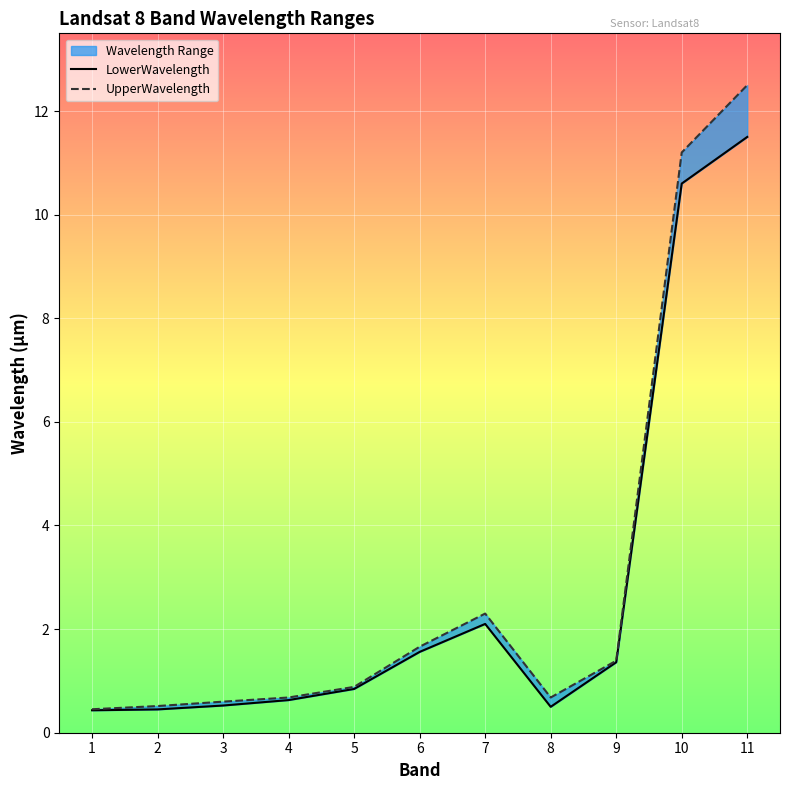

True or false: LowerWavelength and UpperWavelength intersect in this chart.

False